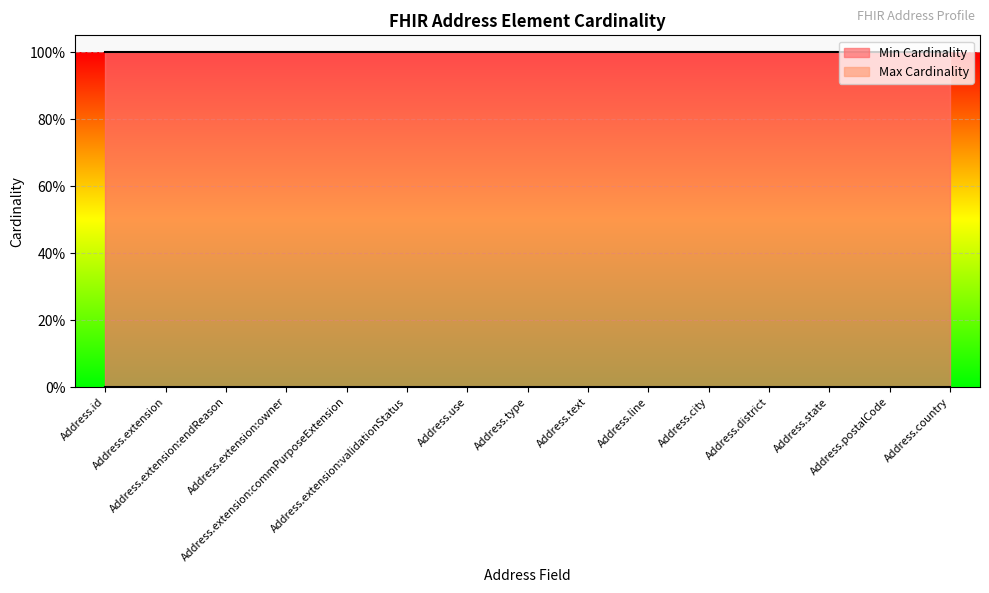

At how many categories does at least one series exceed 0?

15